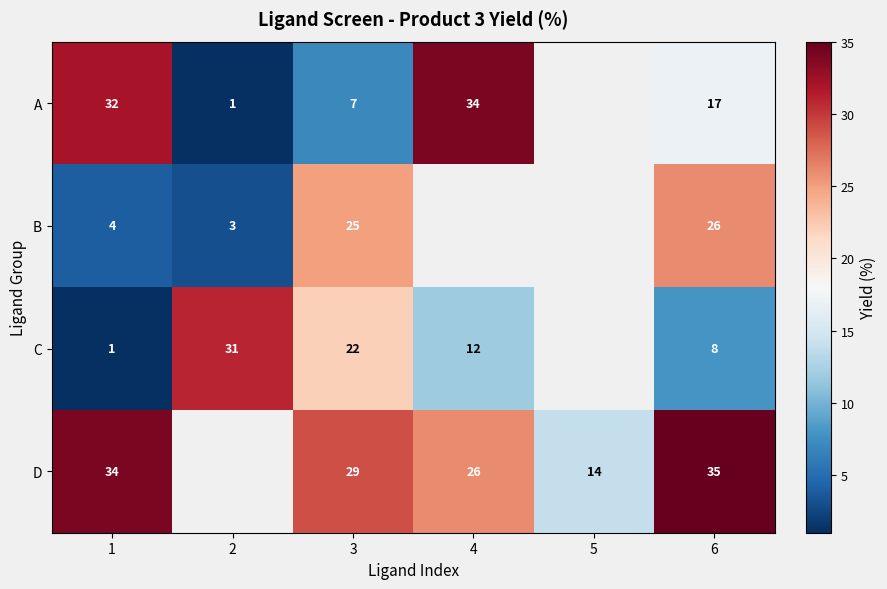

At which category is the sum across all series the highest?

6